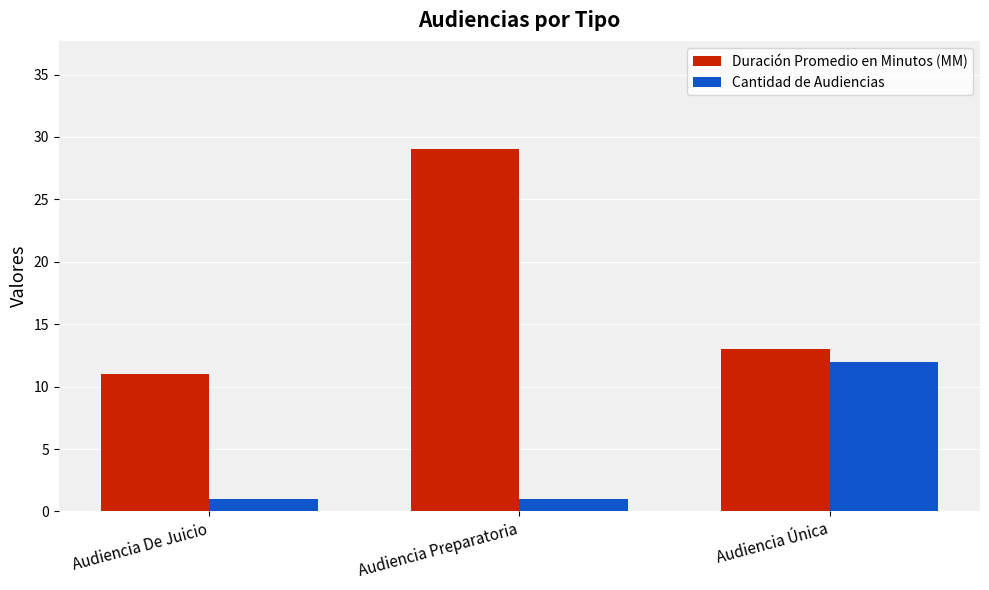

Reading left to right, what are all the values shown in this chart?

Duración Promedio en Minutos (MM): 11	29	13
Cantidad de Audiencias: 1	1	12